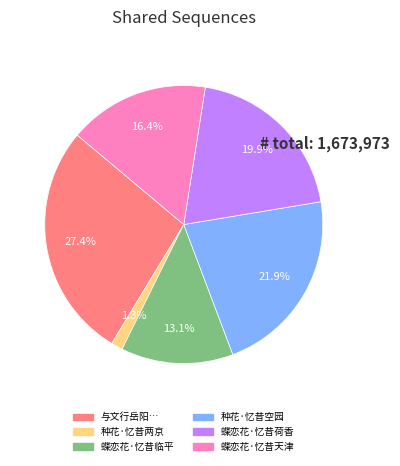

Does any single category account for the majority?

No